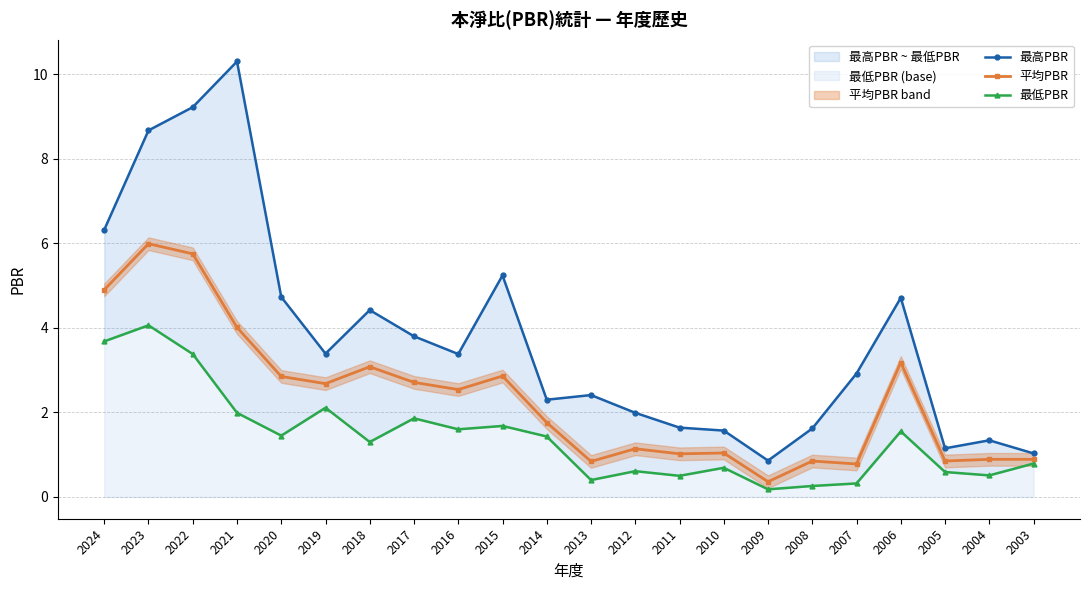

How many data points does each series have?

22